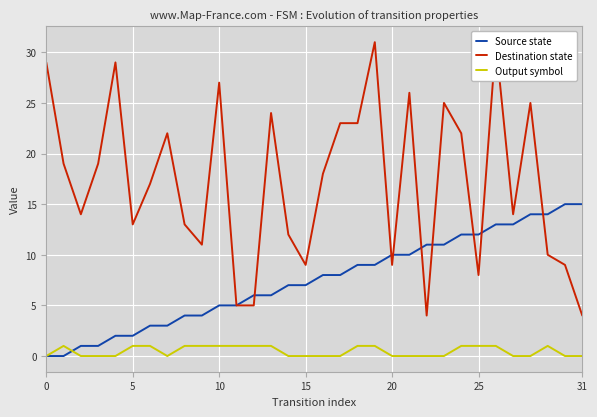

The Output symbol series shows 0 at 15. True or false?

True